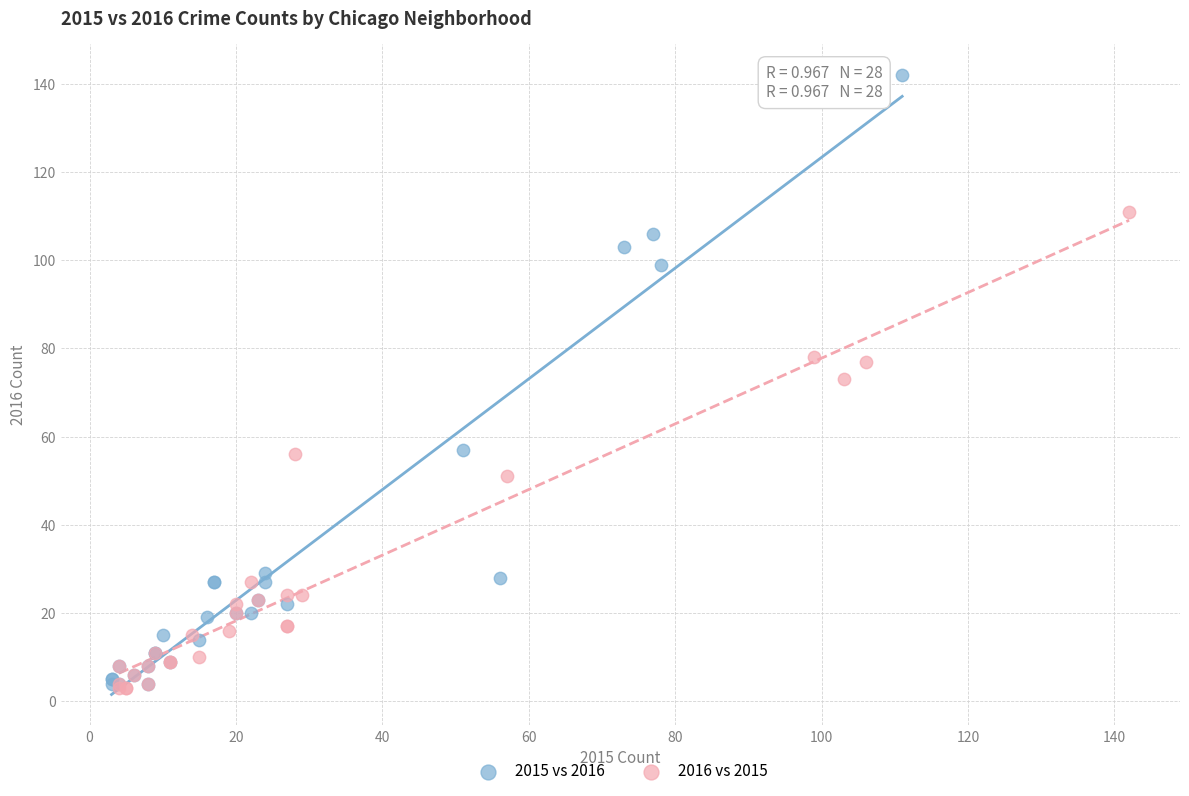

Which series reaches the maximum Y coordinate?

2015 vs 2016